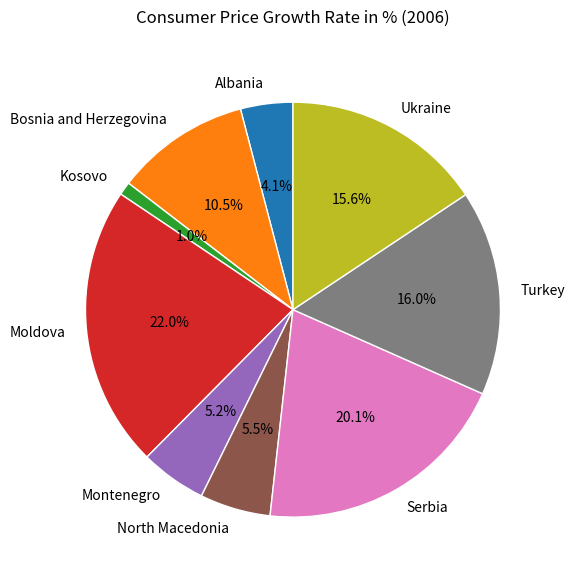

Which slice is the largest?

Moldova